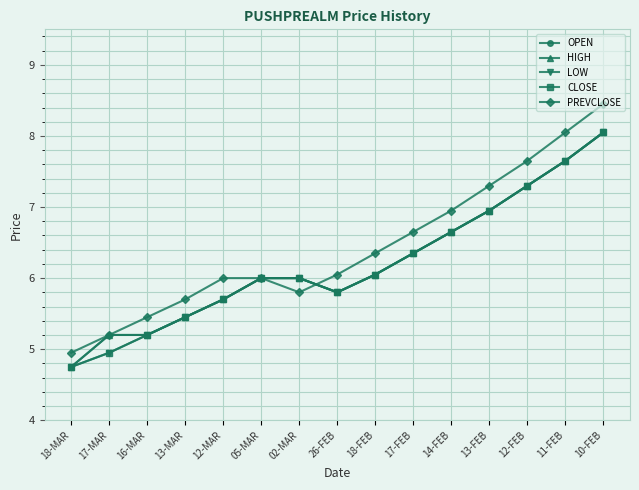

True or false: HIGH has more than 0 interior local peaks.

False